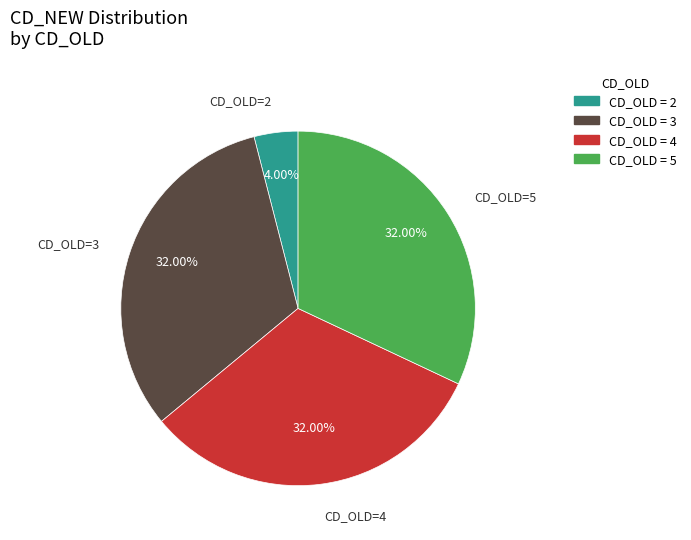

Do CD_OLD = 2 and CD_OLD = 3 together represent more than half of the pie?

No